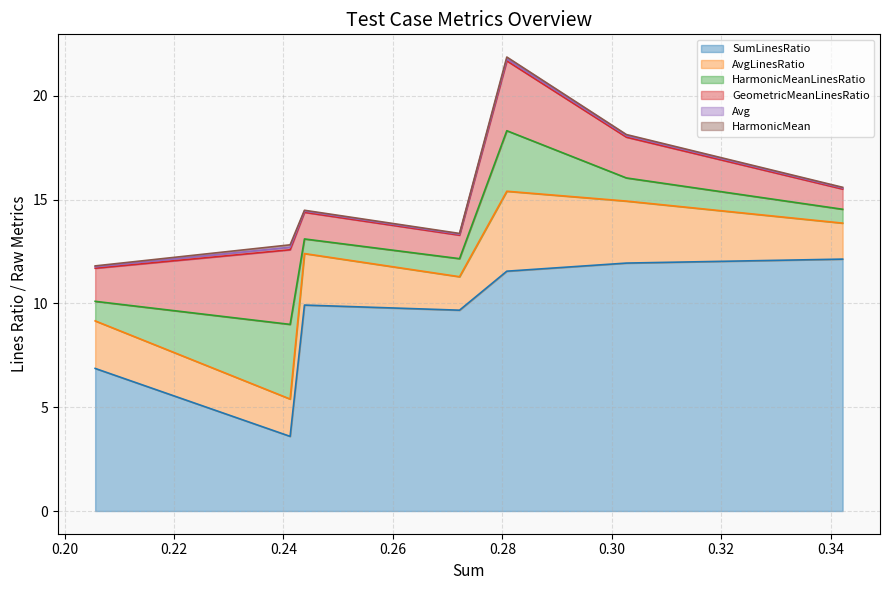

At which category is the sum across all series the highest?

4